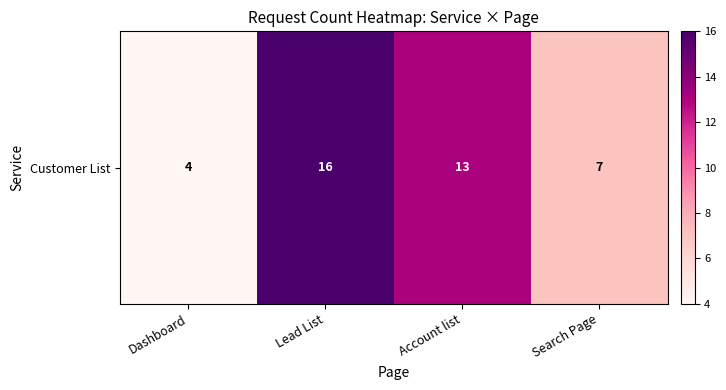

Reading left to right, extract all data points from this chart.

4	16	13	7